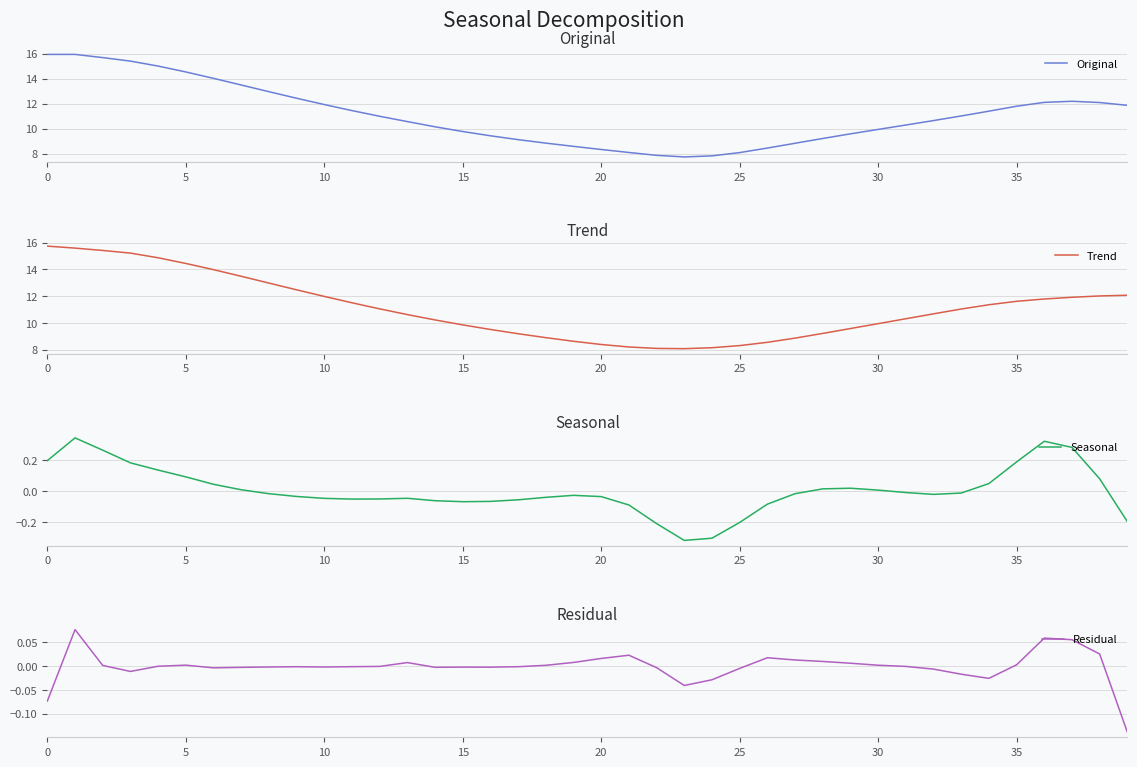

What is the lowest value of the Original series?

7.7